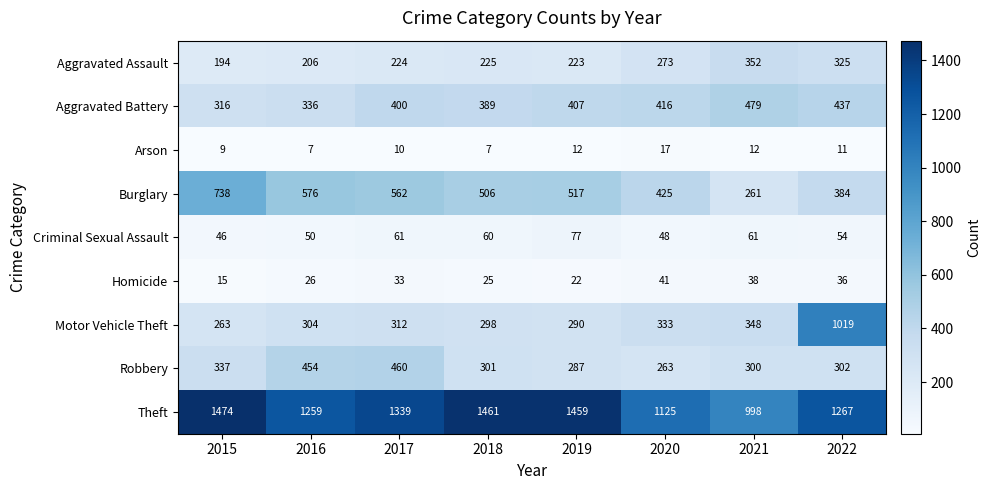

What is the spread (max minus min) of values at 2022?

1256